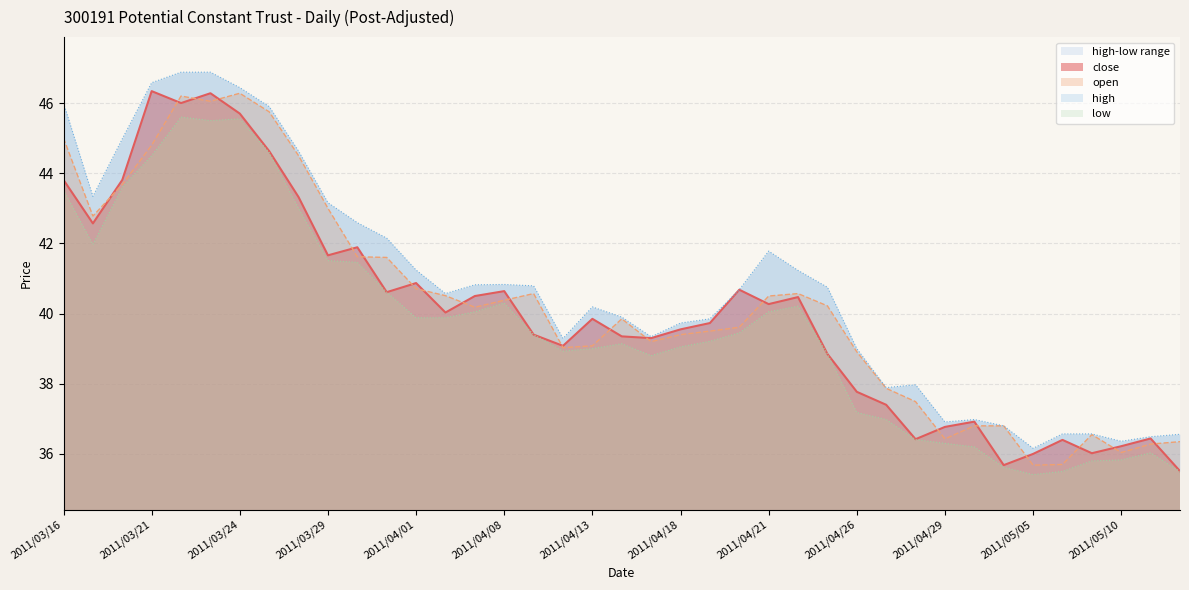

True or false: high has more than 2 points higher than both neighbors.

True